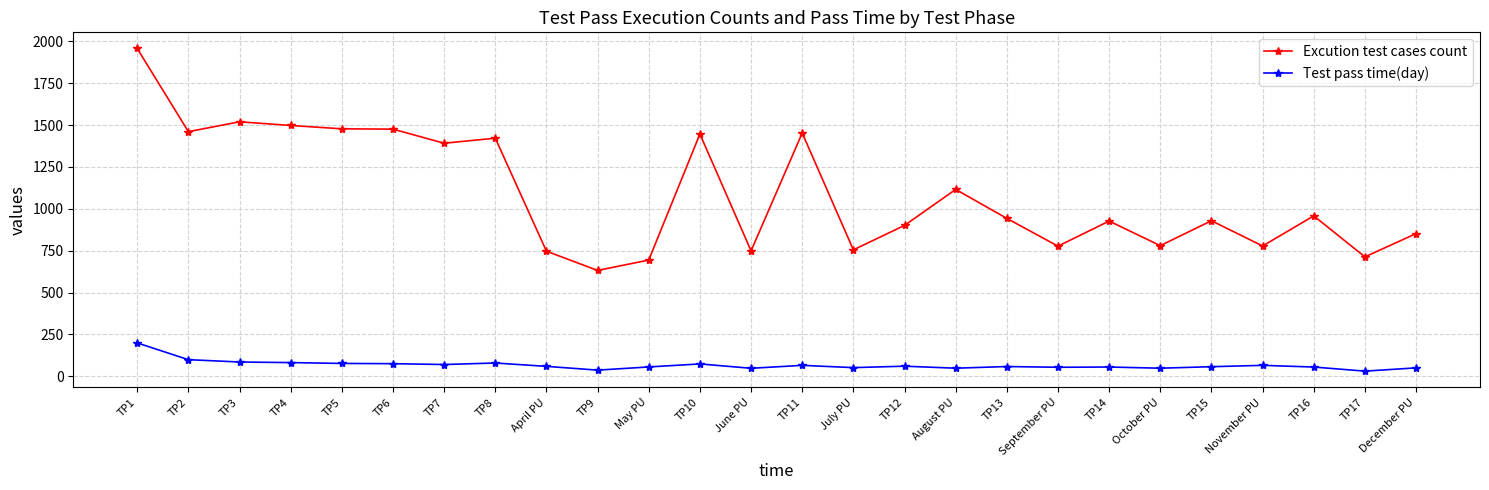

At which category is the sum across all series the highest?

TP1